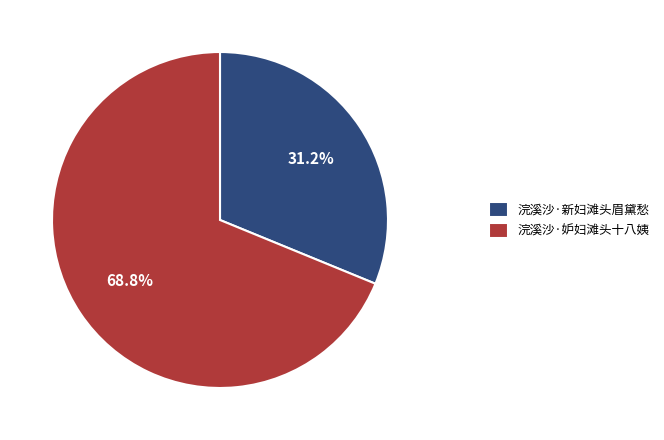

Combined, what portion of the pie is 浣溪沙·新妇滩头眉黛愁 and 浣溪沙·妒妇滩头十八姨?

100.0%